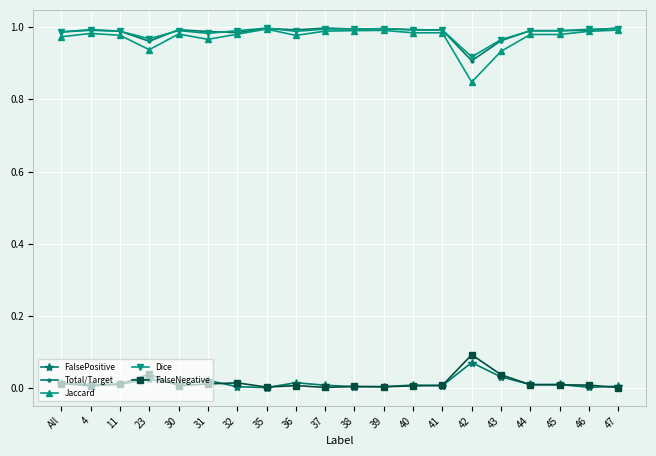

Count the number of data series in this chart.

5